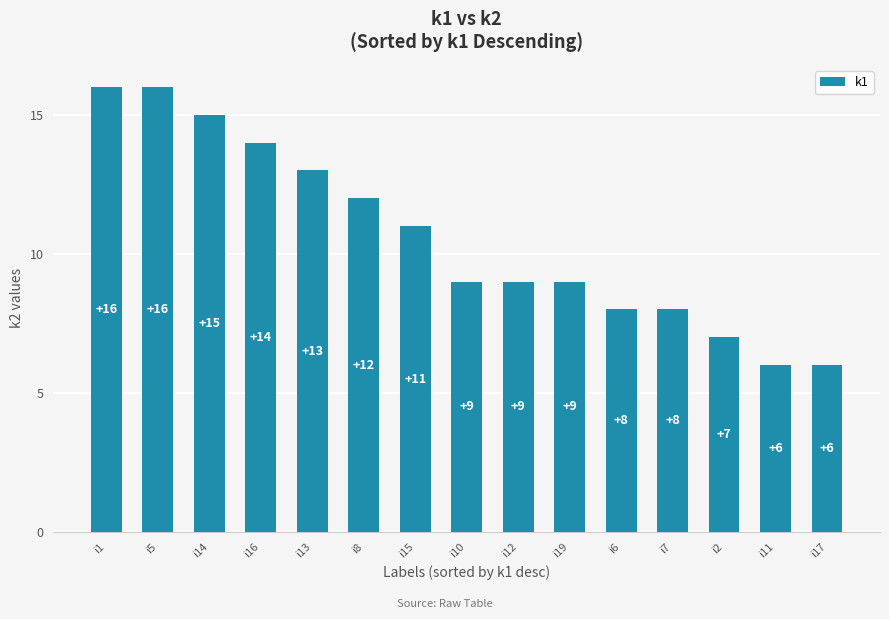

Which has a higher value, i10 or i13?

i13